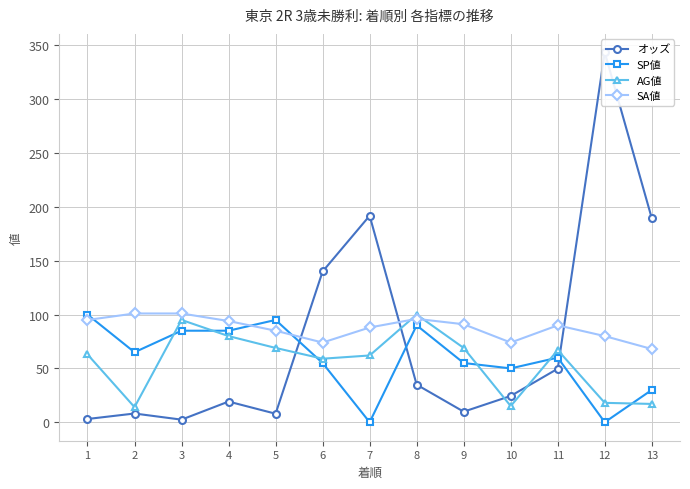

Which series has the largest range (max minus min)?

オッズ